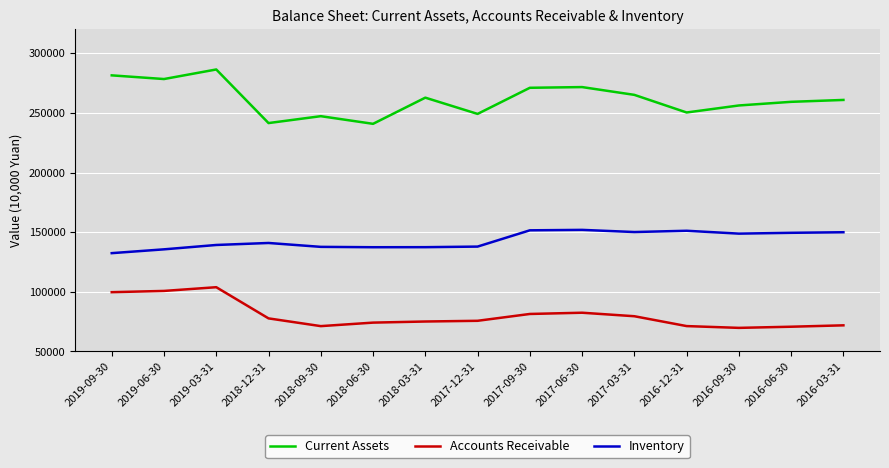

Where is Inventory nearest to the value 142170?

2018-12-31